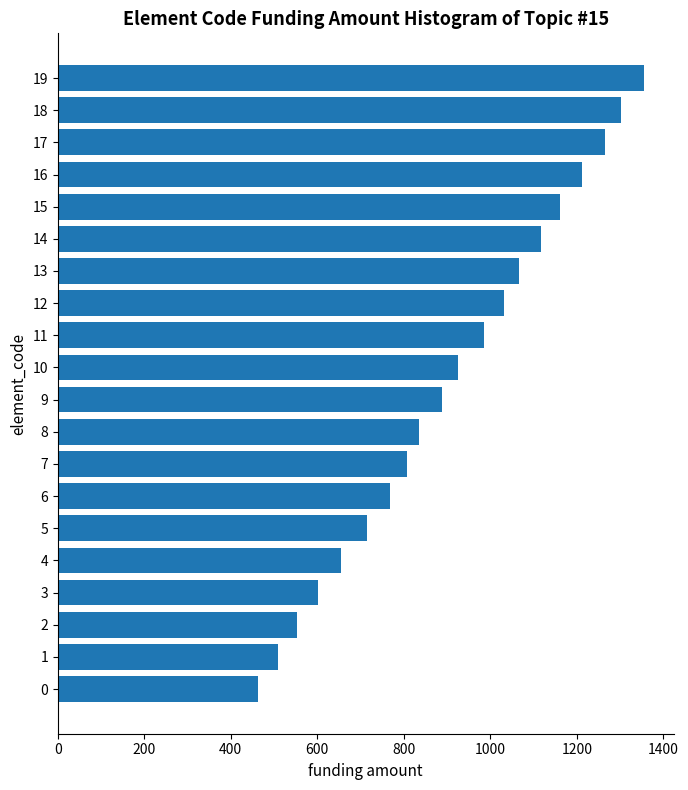

Rank the categories by value from highest to lowest.

19, 18, 17, 16, 15, 14, 13, 12, 11, 10, 9, 8, 7, 6, 5, 4, 3, 2, 1, 0